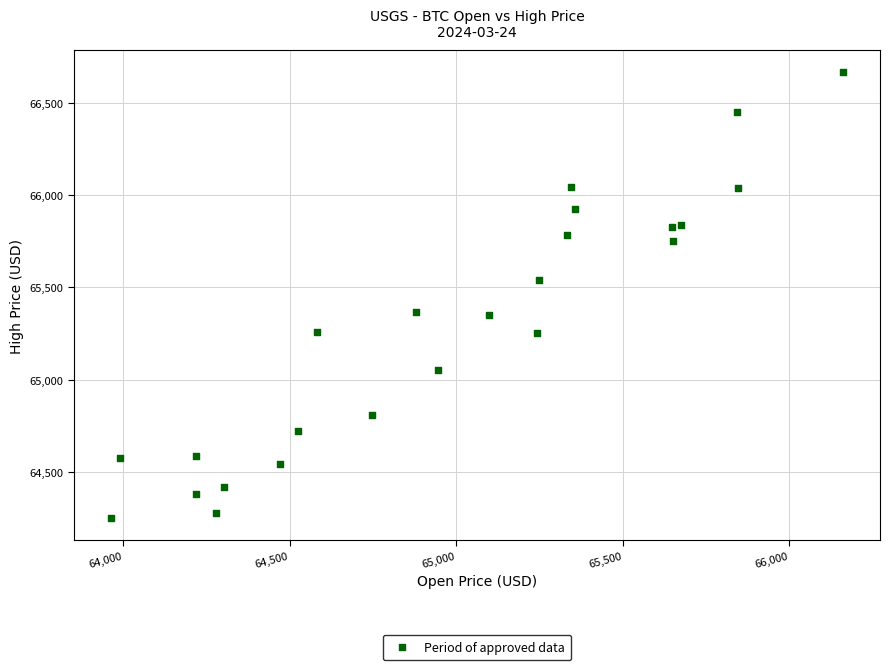

What is the range of X values (max minus min)?

2198.9